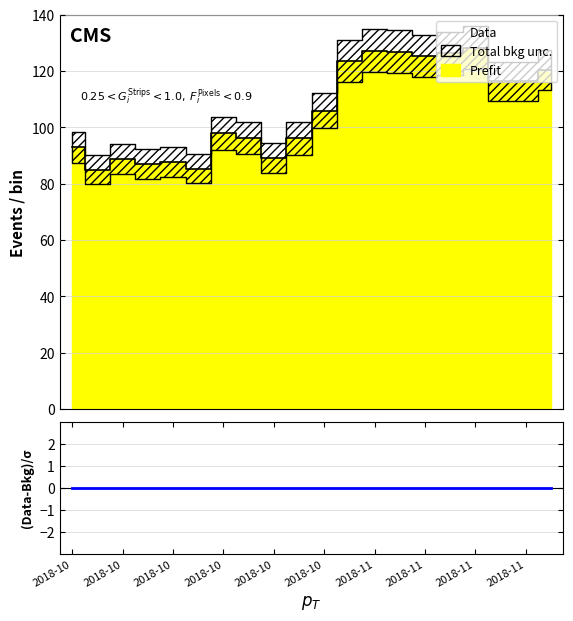

Rank the series at 2018-11 from lowest to highest value.

(Data-Bkg)/σ, Data